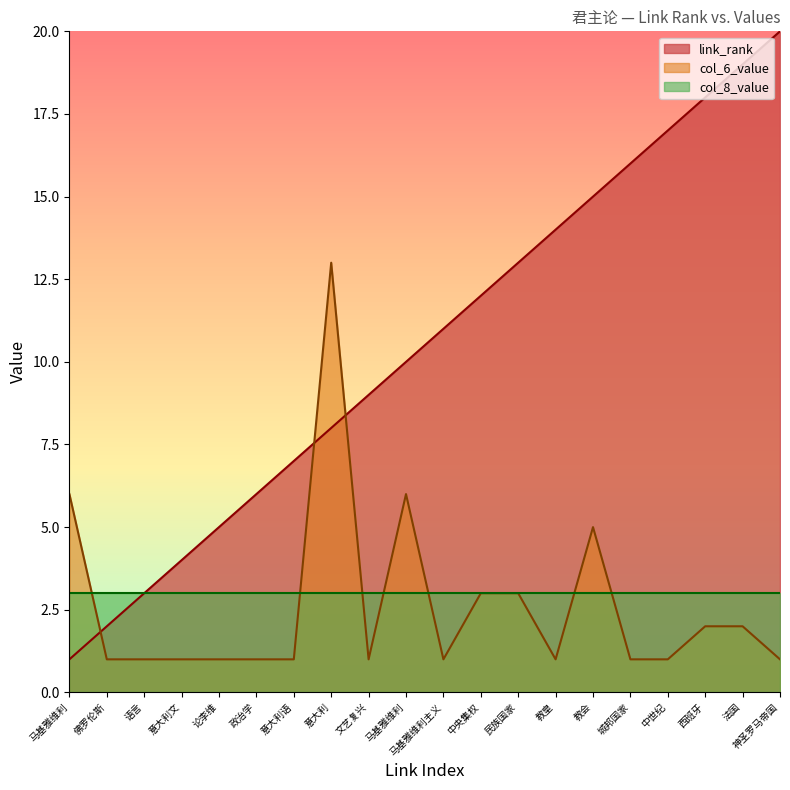

Which series has the largest total across all categories?

link_rank